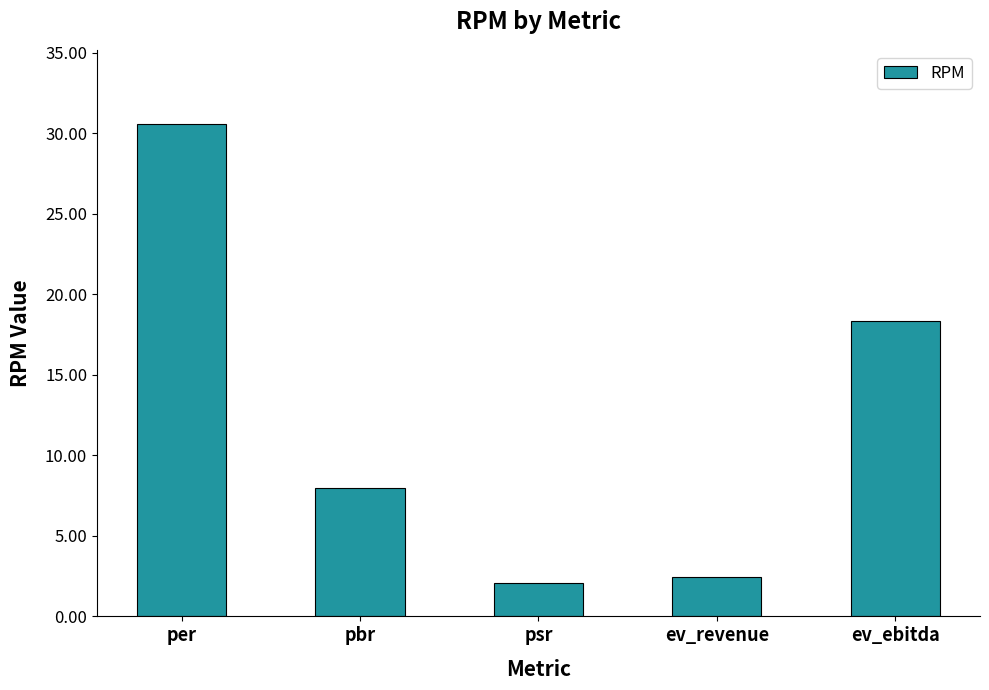

What is the sum of all values?

61.4